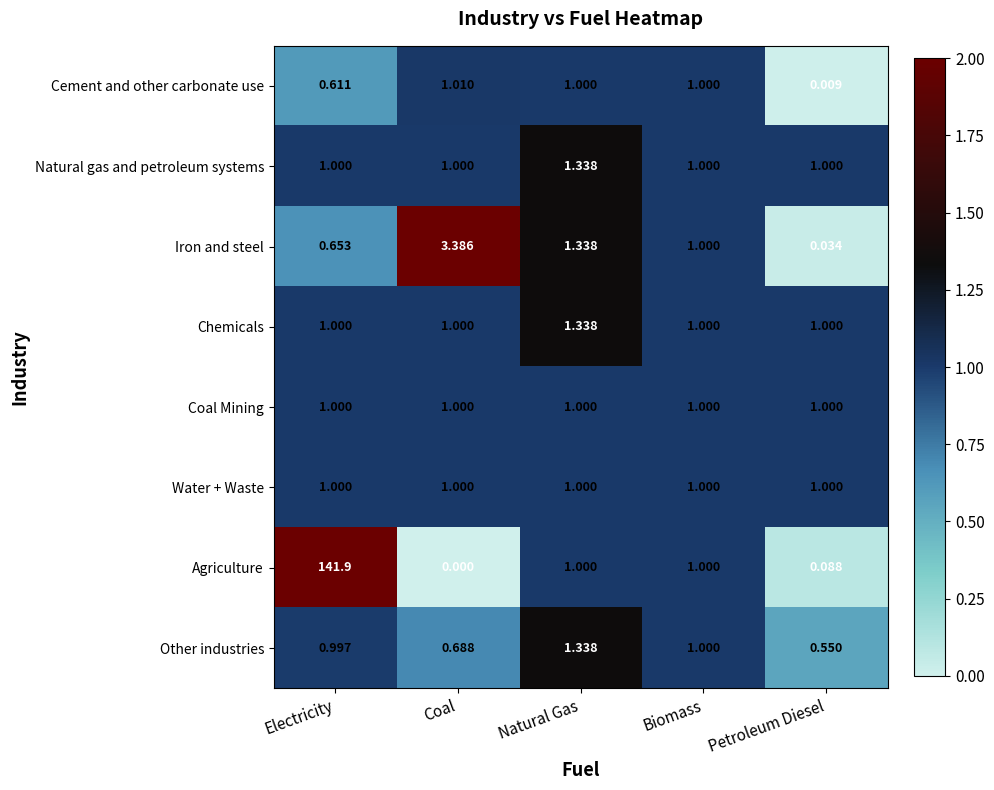

Which category has the highest value across all series?

Electricity